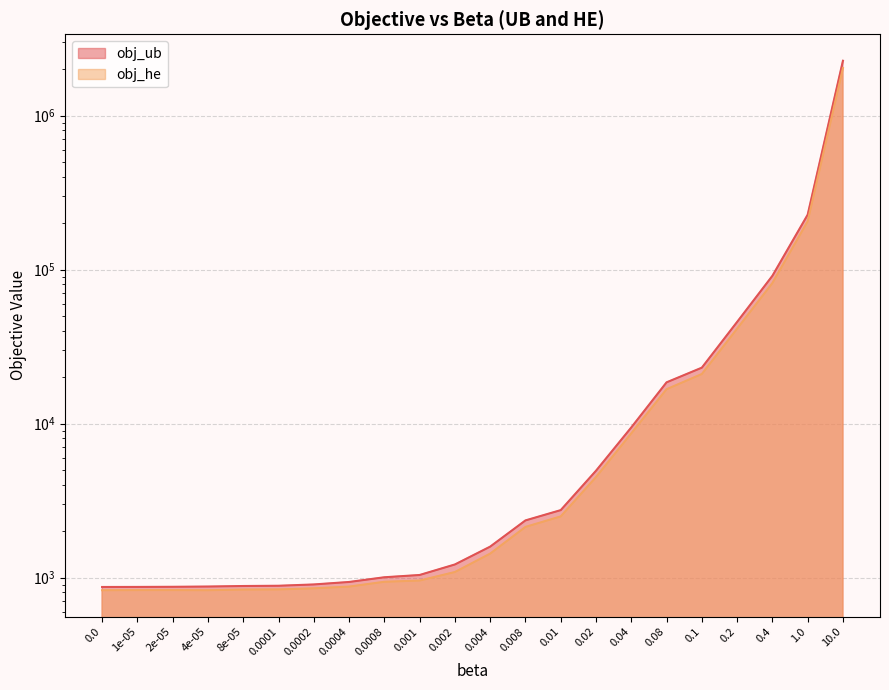

What is the difference between the obj_ub values at 0.1 and 0.0008?

22044.3